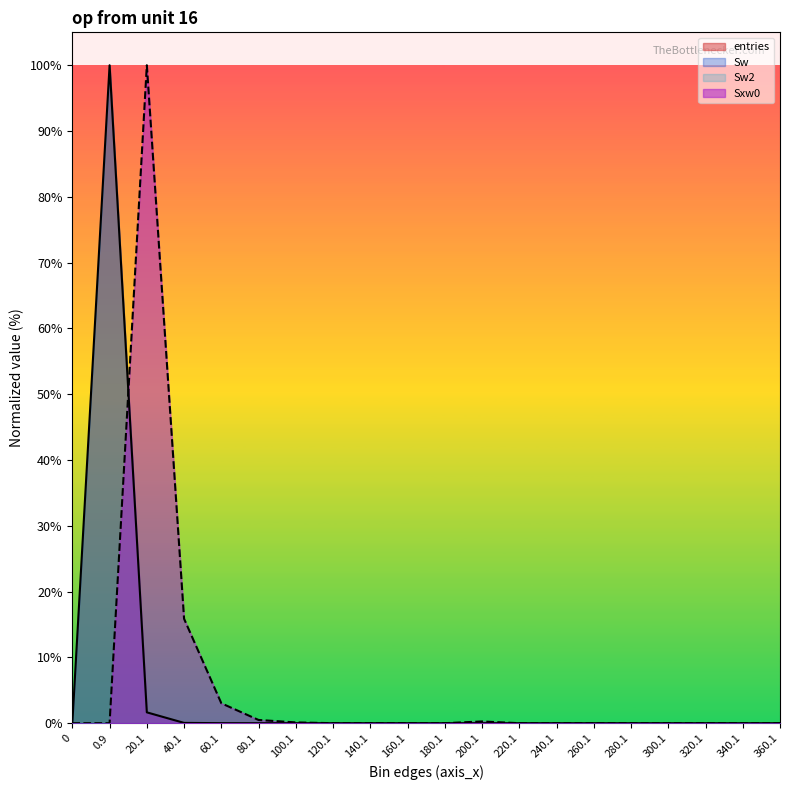

Which series has the largest range (max minus min)?

entries